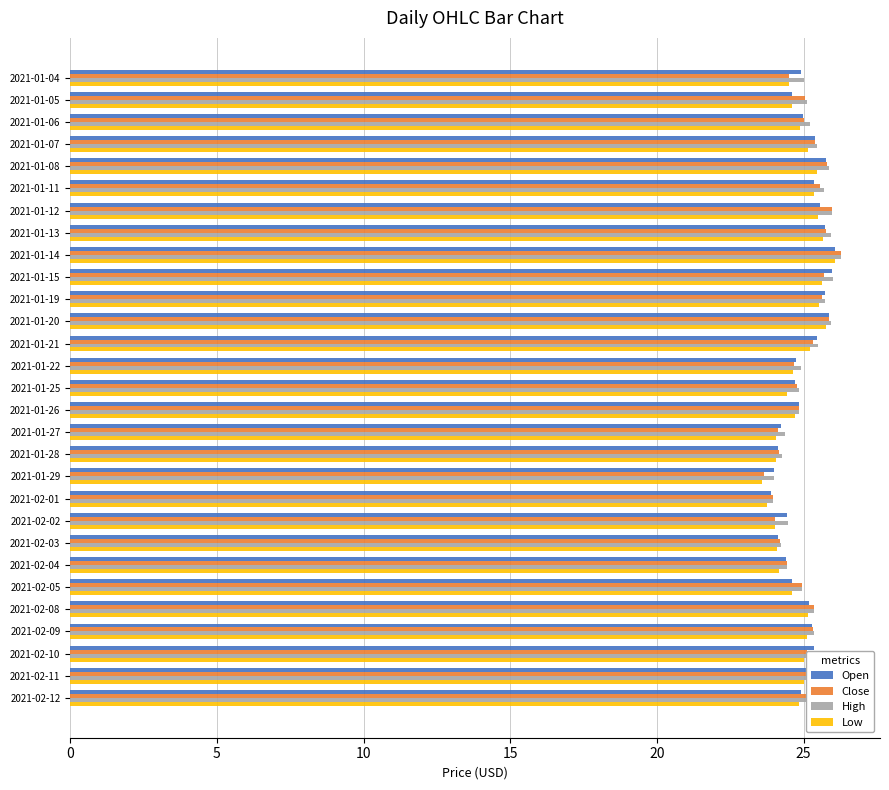

Which category has the highest value in the Low series?

2021-01-14